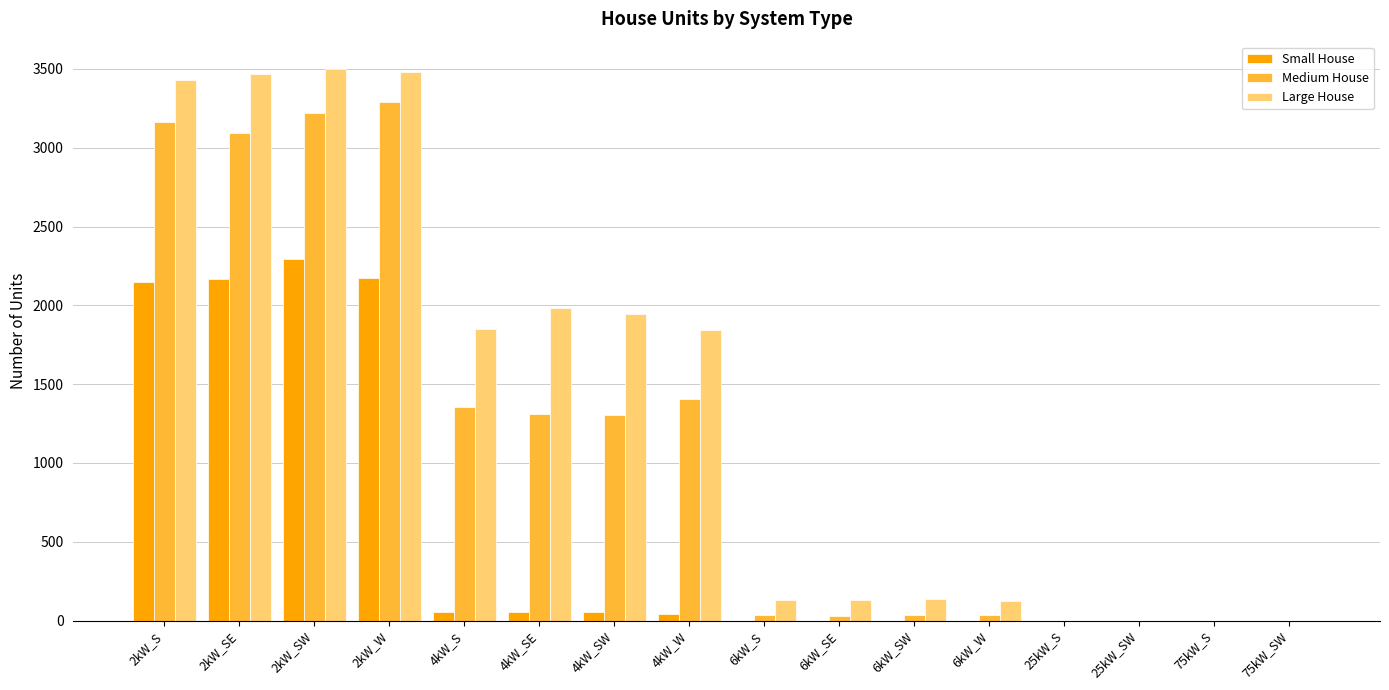

Read the Small House value at 4kW_SW.

54